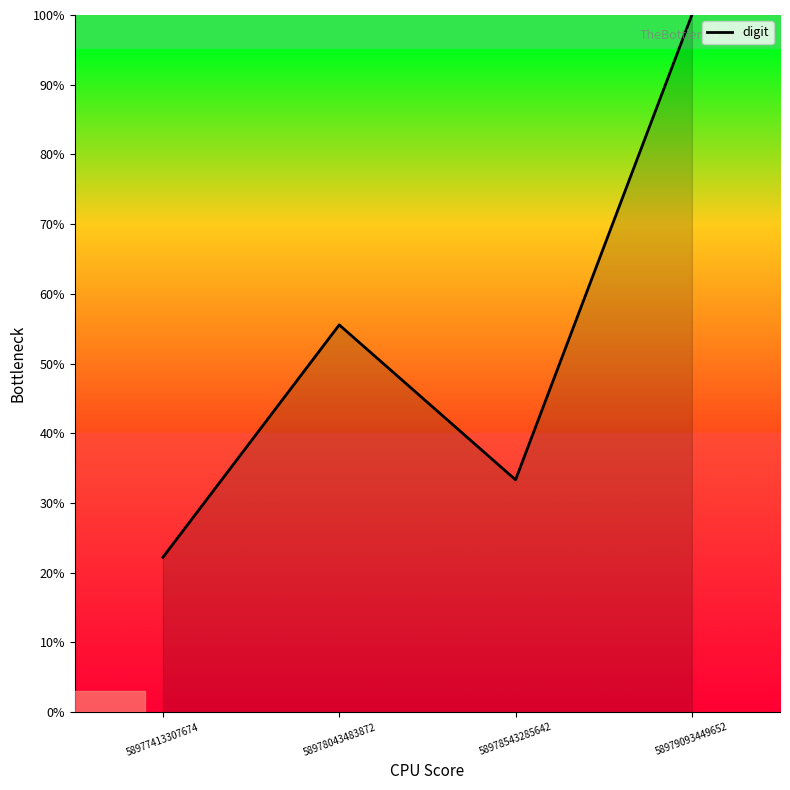

True or false: the data shows 94.4 at 58978043483872.

False